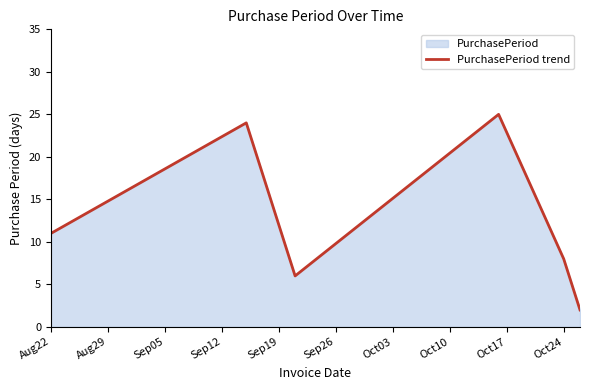

True or false: the data has more than 0 interior local peaks.

True